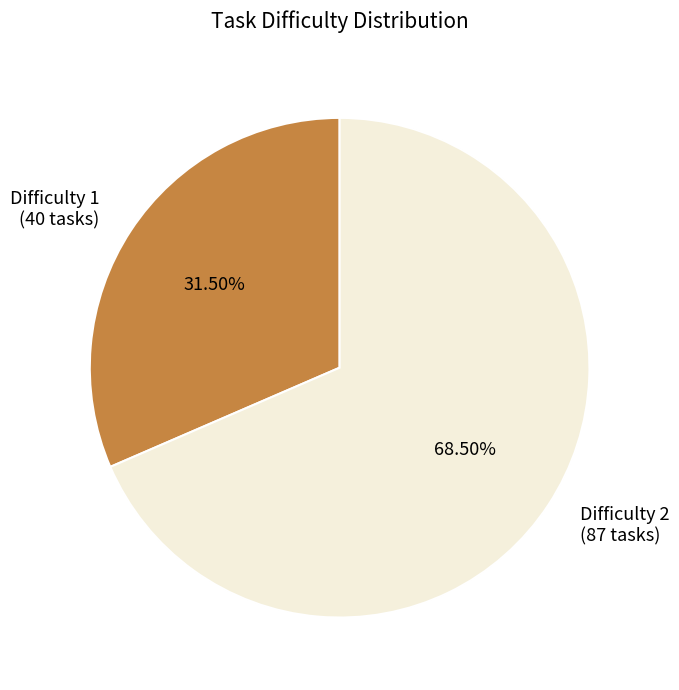

Is there any slice that represents more than half of the pie?

Yes